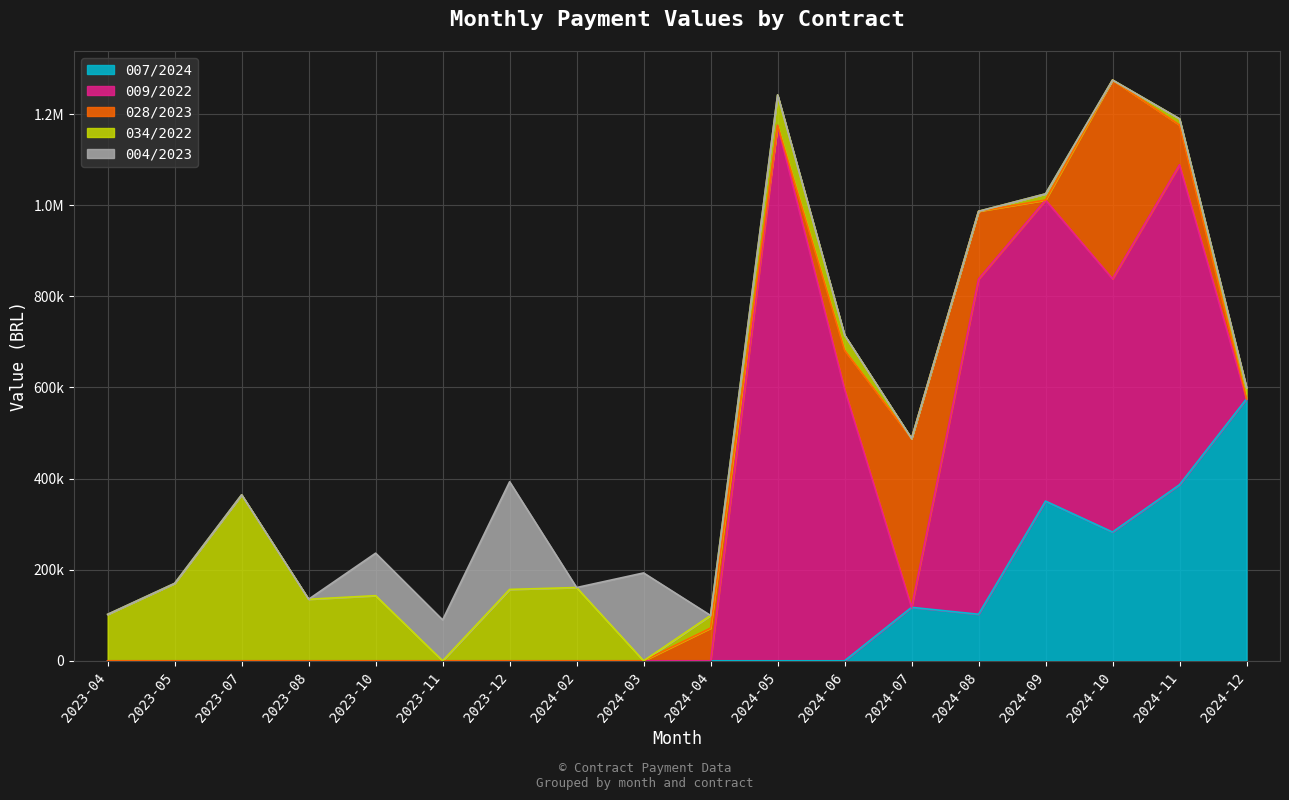

Reading left to right, extract all data points from this chart.

007/2024: 2023-04=0.0	2023-05=0.0	2023-07=0.0	2023-08=0.0	2023-10=0.0	2023-11=0.0	2023-12=0.0	2024-02=0.0	2024-03=0.0	2024-04=0.0	2024-05=0.0	2024-06=0.0	2024-07=117383.1	2024-08=102223.2	2024-09=350615.0	2024-10=282653.1	2024-11=386493.0	2024-12=575016.4
009/2022: 2023-04=0.0	2023-05=0.0	2023-07=0.0	2023-08=0.0	2023-10=0.0	2023-11=0.0	2023-12=0.0	2024-02=0.0	2024-03=0.0	2024-04=0.0	2024-05=1175347.0	2024-06=596398.1	2024-07=0.0	2024-08=735945.5	2024-09=660910.4	2024-10=556154.9	2024-11=702486.5	2024-12=0.0
028/2023: 2023-04=0.0	2023-05=0.0	2023-07=0.0	2023-08=0.0	2023-10=0.0	2023-11=0.0	2023-12=0.0	2024-02=0.0	2024-03=0.0	2024-04=71800.7	2024-05=0.0	2024-06=85665.2	2024-07=370613.3	2024-08=148631.1	2024-09=0.0	2024-10=436109.0	2024-11=87298.8	2024-12=0.0
034/2022: 2023-04=101974.6	2023-05=169979.5	2023-07=364409.7	2023-08=135171.9	2023-10=143023.9	2023-11=0.0	2023-12=156746.4	2024-02=160874.4	2024-03=0.0	2024-04=27744.5	2024-05=66838.7	2024-06=32886.9	2024-07=0.0	2024-08=0.0	2024-09=13510.0	2024-10=0.0	2024-11=13535.0	2024-12=24631.3
004/2023: 2023-04=0.0	2023-05=0.0	2023-07=0.0	2023-08=0.0	2023-10=93264.2	2023-11=89785.6	2023-12=236363.9	2024-02=0.0	2024-03=192910.6	2024-04=0.0	2024-05=0.0	2024-06=0.0	2024-07=0.0	2024-08=0.0	2024-09=0.0	2024-10=0.0	2024-11=0.0	2024-12=0.0